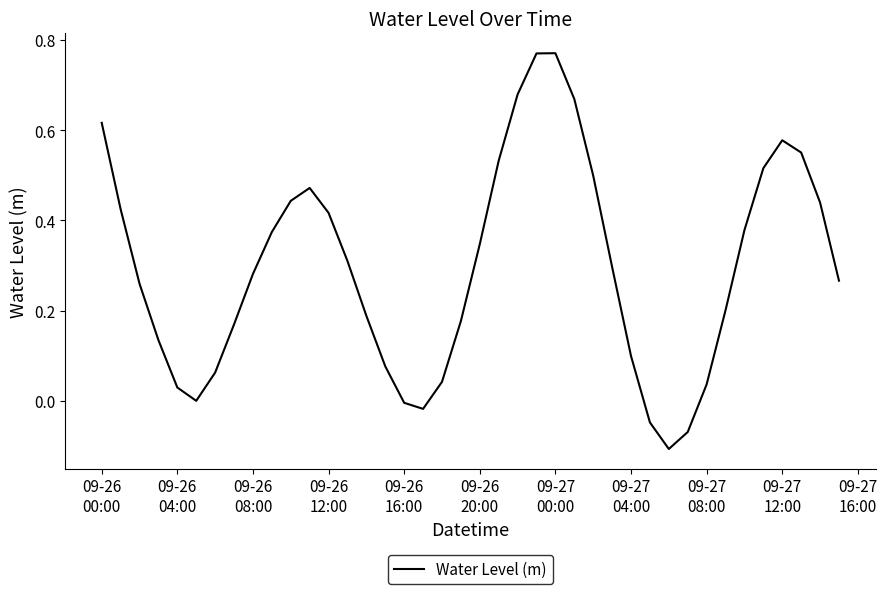

What is the difference between the maximum and minimum values?

0.9